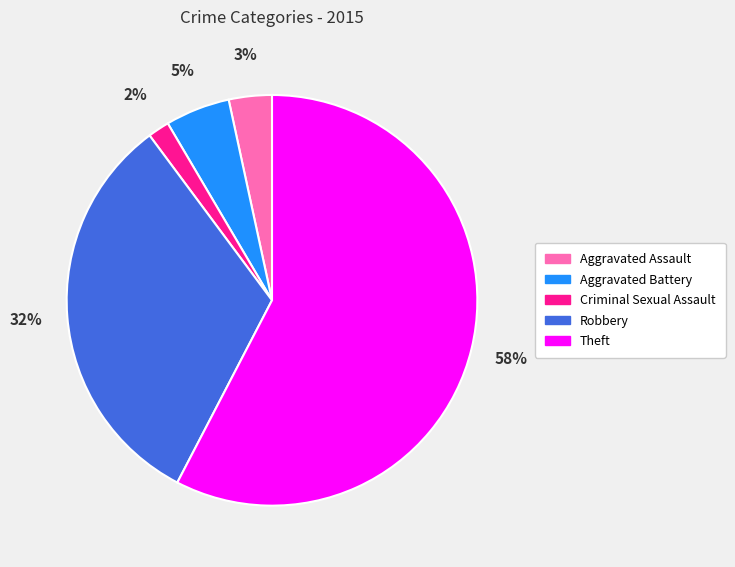

To the nearest percent, what is the difference between the largest and smallest slice percentages?

56%